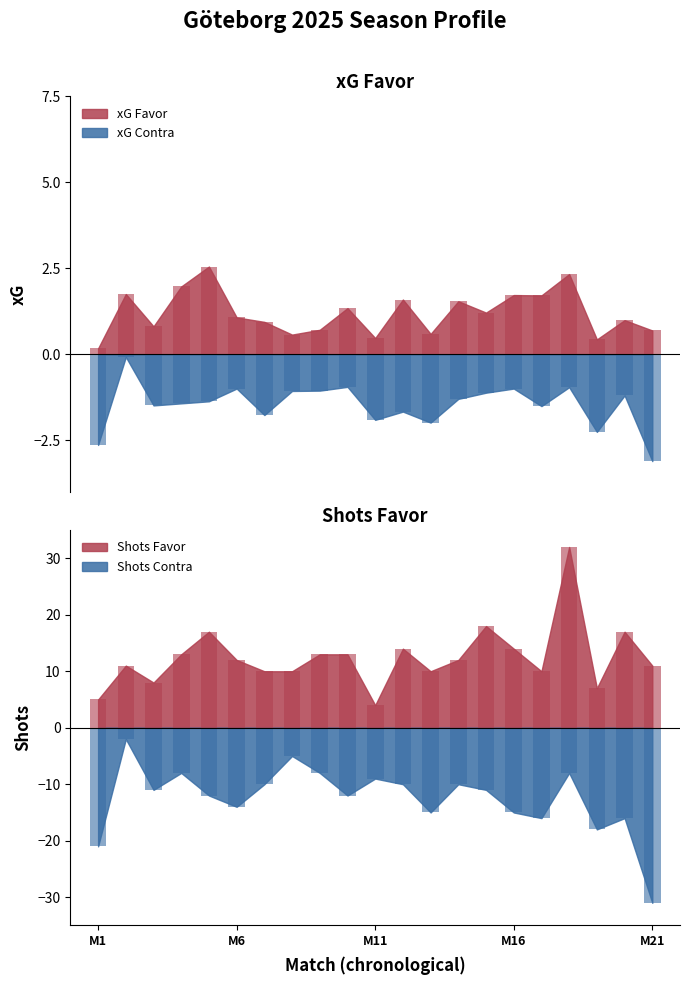

List the series in order of their peak value, lowest first.

Shots Contra, xG Contra, xG Favor, Shots Favor